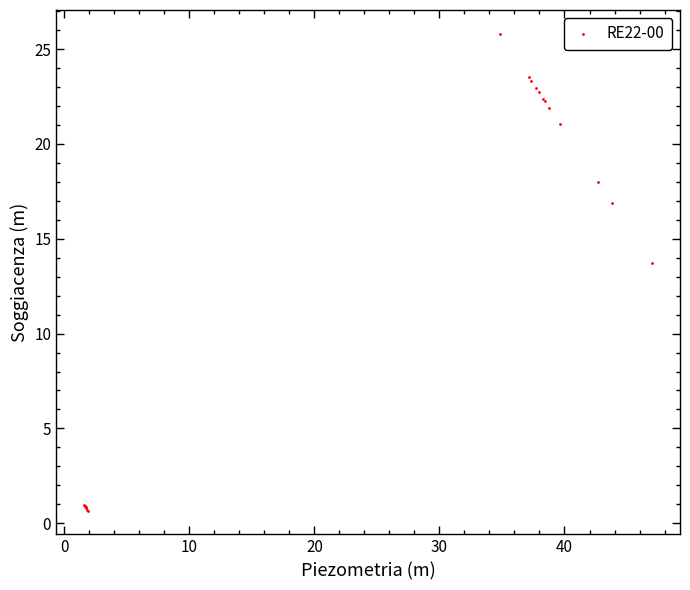

What Y value in the scatter plot is closest to 13?

13.7